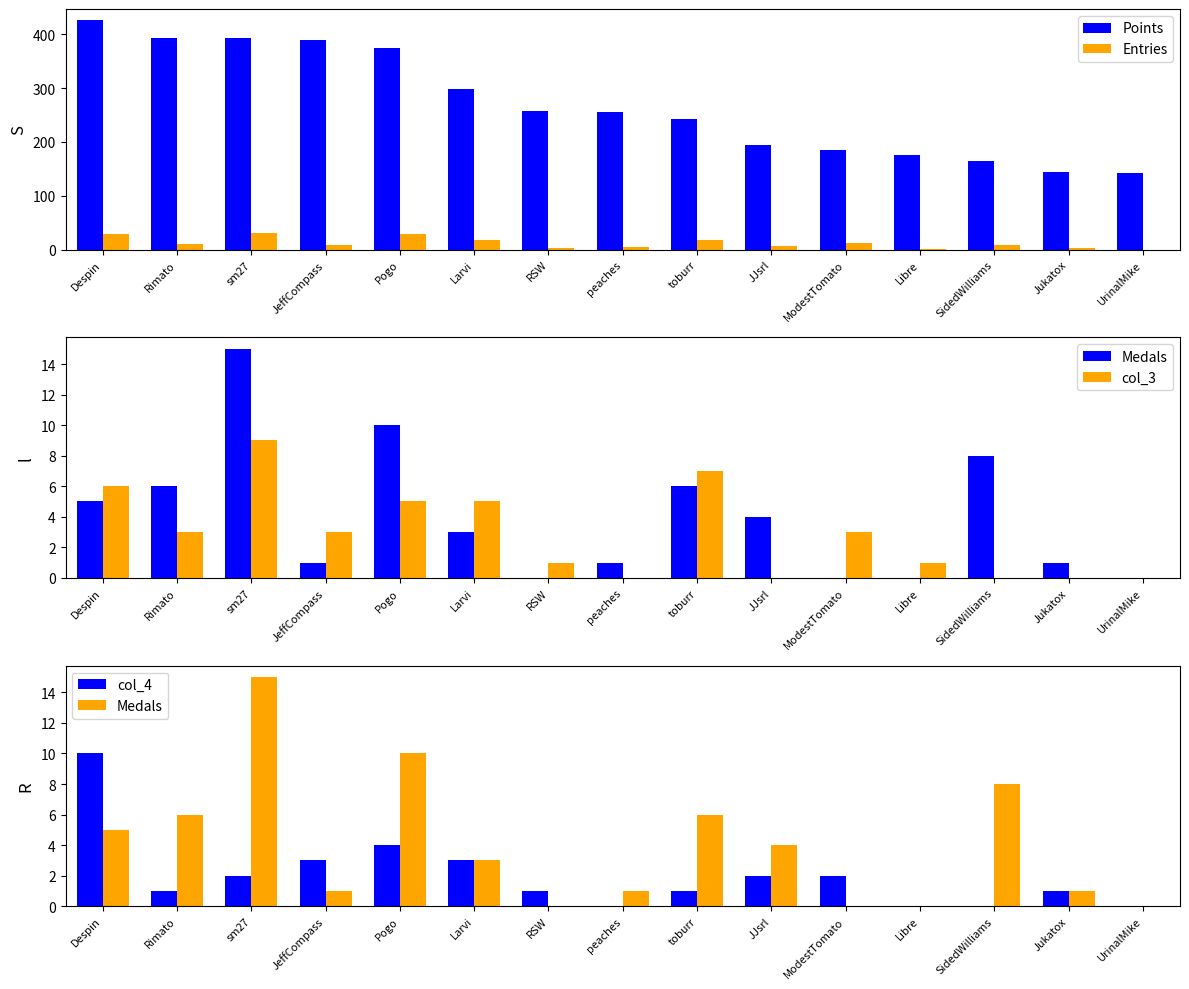

Rank the categories by col_4 value from highest to lowest.

Despin, Pogo, JeffCompass, Larvi, sm27, JJsrl, ModestTomato, Rimato, RSW, toburr, Jukatox, peaches, Libre, SidedWilliams, UrinalMike